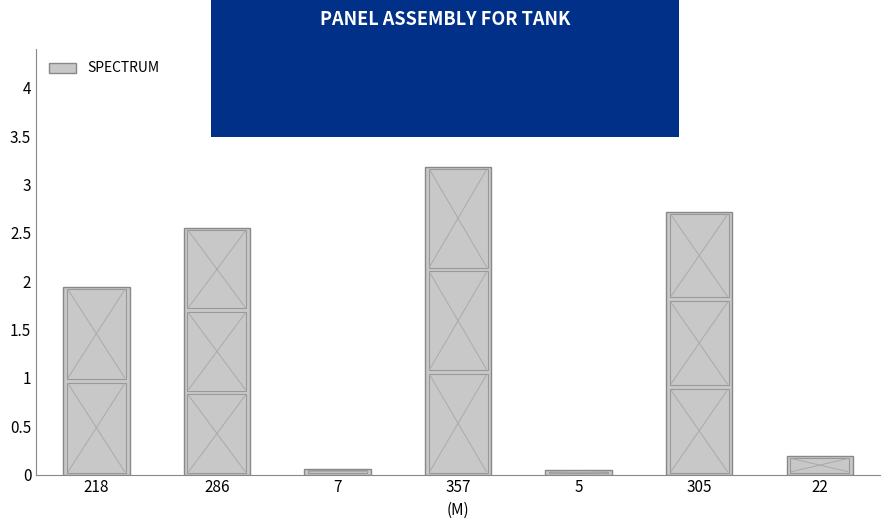

At which label does the data first exceed 1?

218